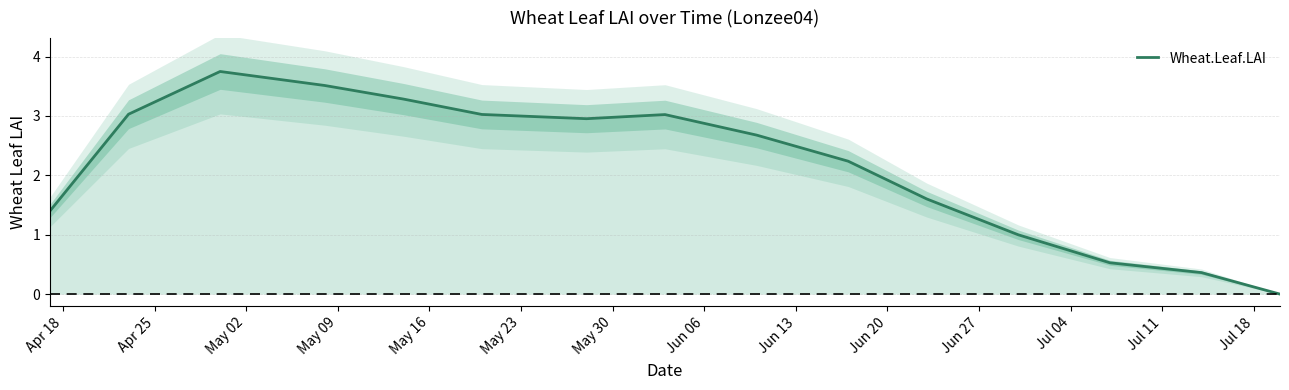

Does the chart have visible grid lines?

Yes